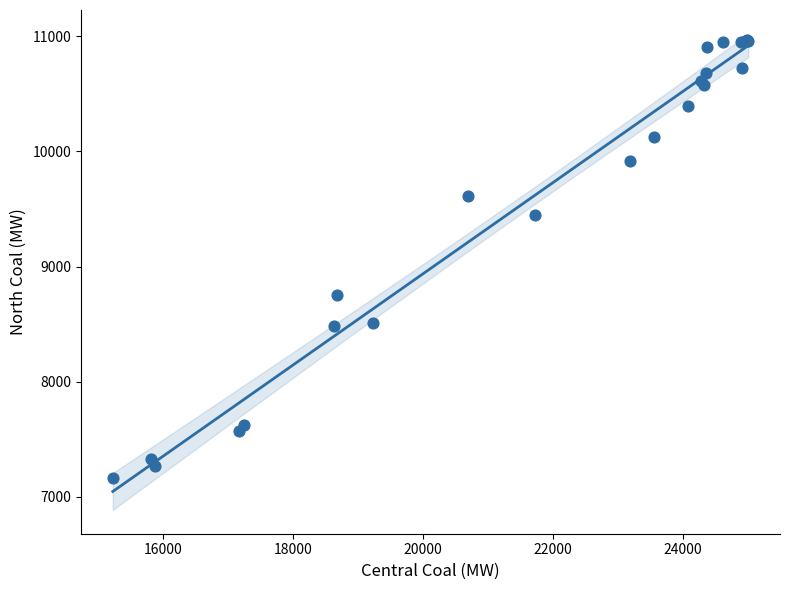

What Y value in the scatter plot is closest to 9064?

8752.7